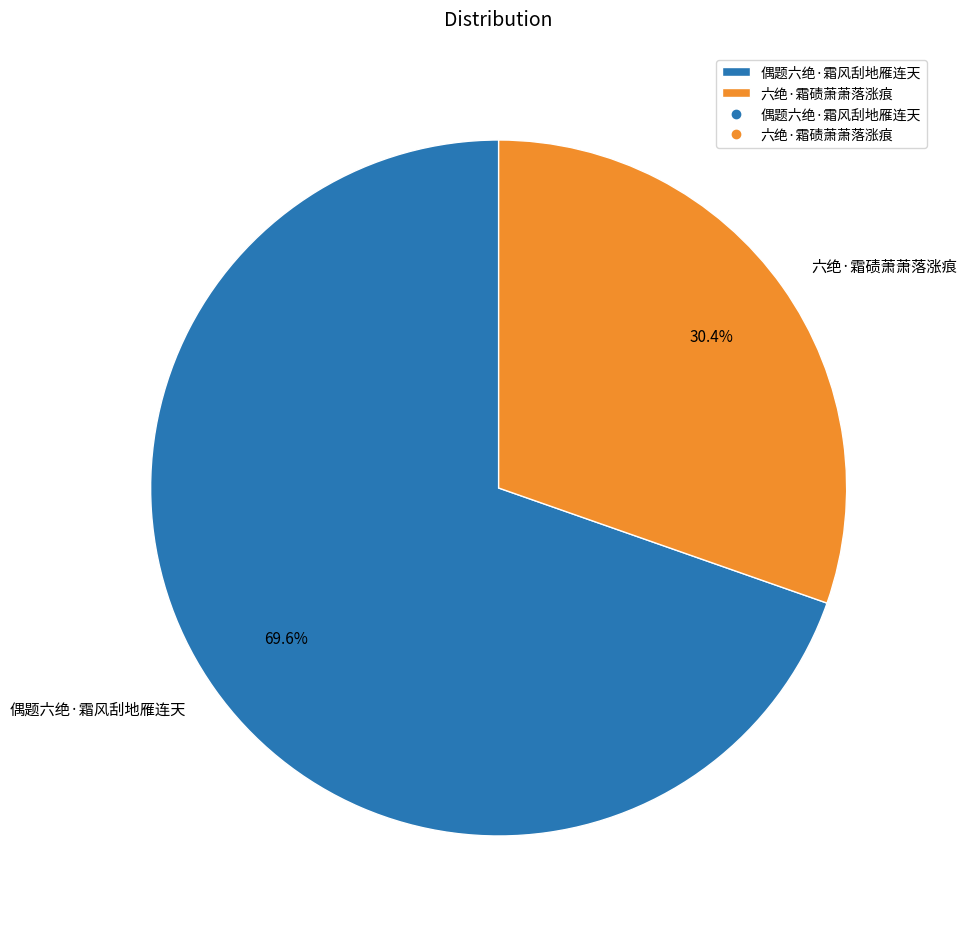

Count the number of slices in the pie.

2